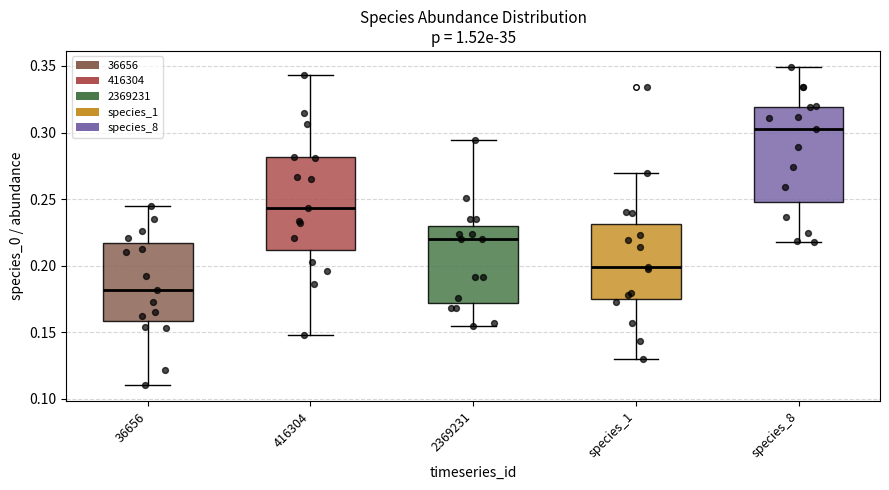

Reading left to right, transcribe this box plot: for each box, give where its median line is, the range the box spans, and where its two whiskers end, as read against the y-axis. The values are not printed on the chart, so give them approximately, as read against the axis.

36656: median 0.180, box 0.160 to 0.215, whiskers 0.110 to 0.245
416304: median 0.245, box 0.210 to 0.280, whiskers 0.150 to 0.345
2369231: median 0.220, box 0.170 to 0.230, whiskers 0.155 to 0.295
species_1: median 0.200, box 0.175 to 0.230, whiskers 0.130 to 0.270
species_8: median 0.305, box 0.250 to 0.320, whiskers 0.215 to 0.350